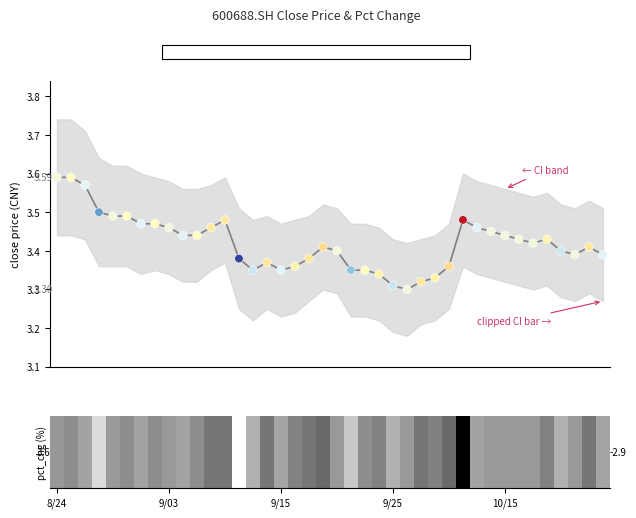

What is the range of Y values (max minus min)?

0.3